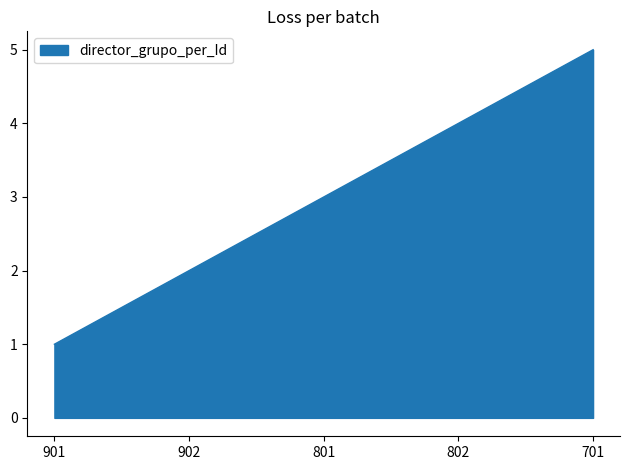

The chart shows a value of 7 at 701. True or false?

False